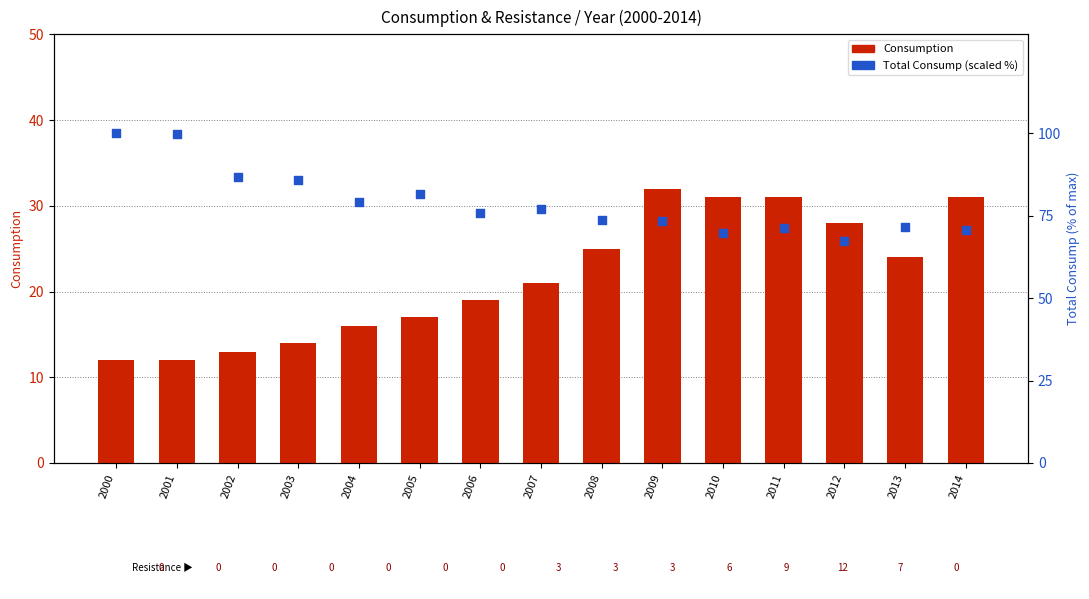

At which category is the sum across all series the highest?

2000